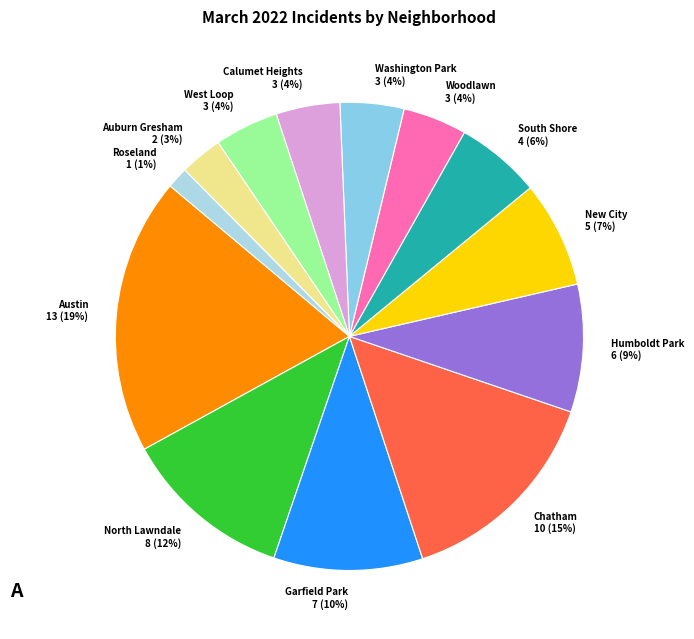

Is the sum of North Lawndale 8 (12%) and Auburn Gresham 2 (3%) greater than half?

No